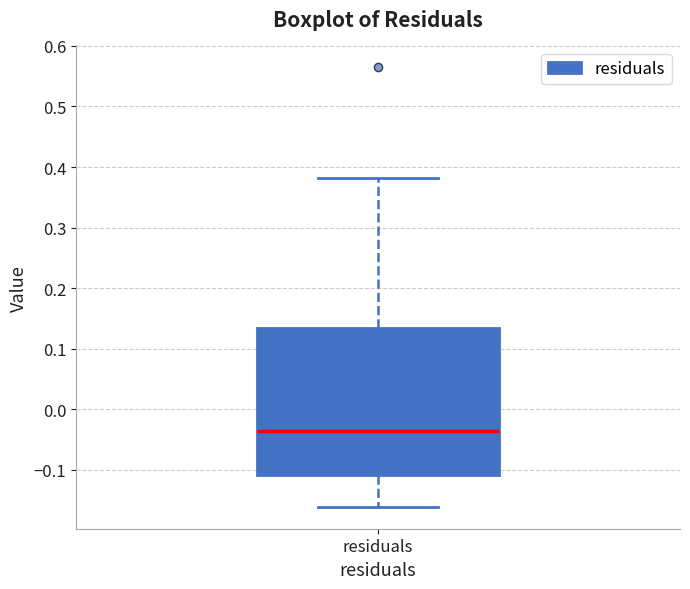

Transcribe this box plot: give where the median line is, the range the box spans, and where the two whiskers end, as read against the y-axis. The values are not printed on the chart, so give them approximately, as read against the axis.

median -0.04, box -0.11 to 0.13, whiskers -0.16 to 0.38